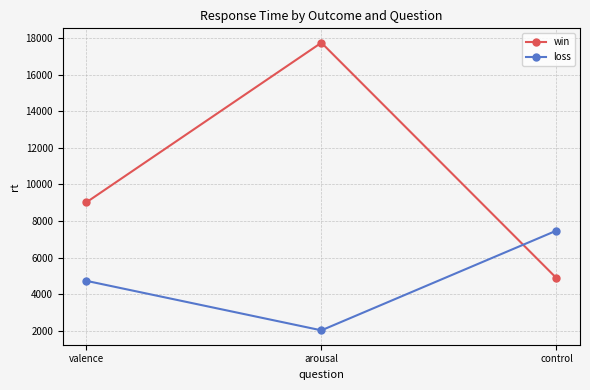

Is this an area chart (filled region under the line)?

No